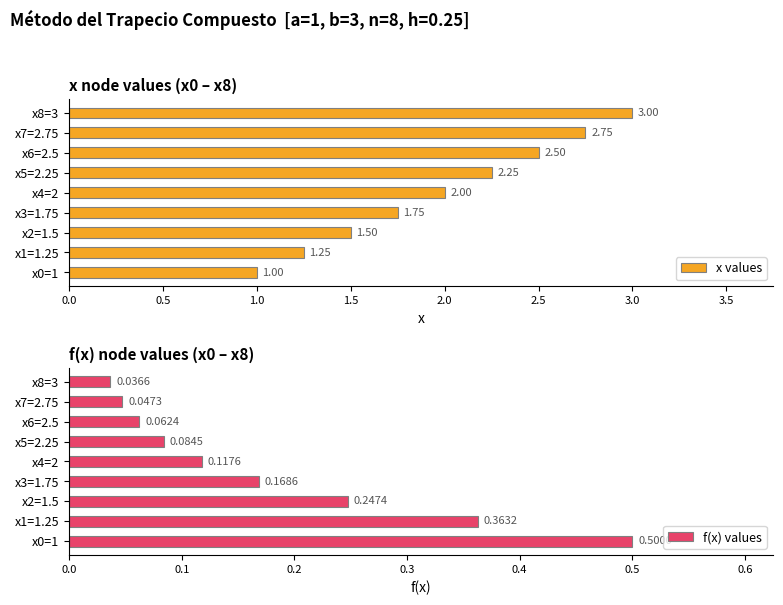

Rank the categories by x values value from lowest to highest.

x0=1, x1=1.25, x2=1.5, x3=1.75, x4=2, x5=2.25, x6=2.5, x7=2.75, x8=3